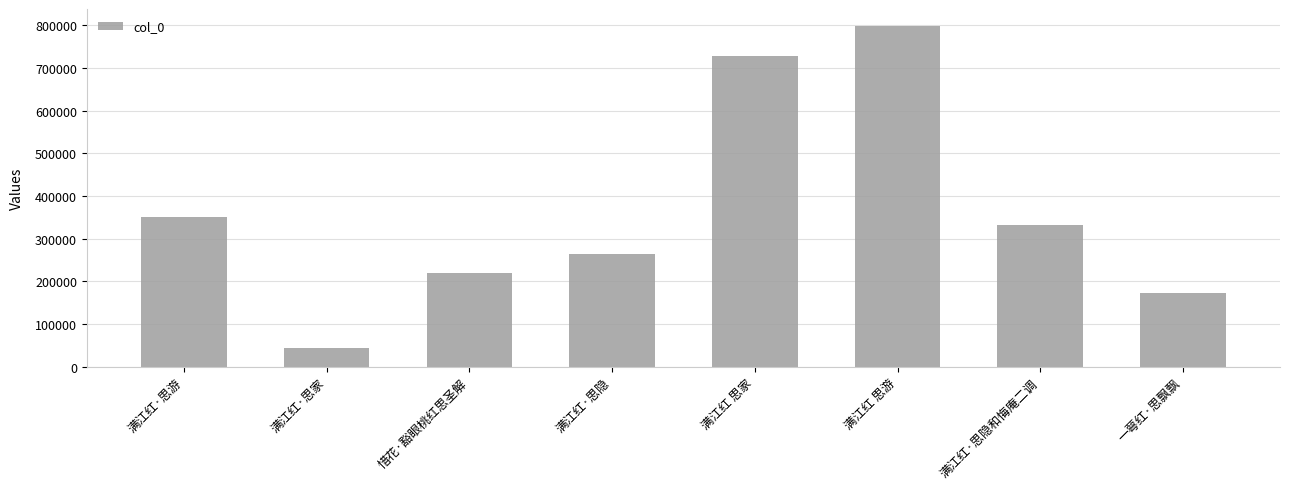

Rank the categories by value from lowest to highest.

满江红·思家, 一萼红·思飘飘, 惜花·豁眼桃红思圣解, 满江红·思隐, 满江红·思隐和悔庵二调, 满江红·思游, 满江红 思家, 满江红 思游